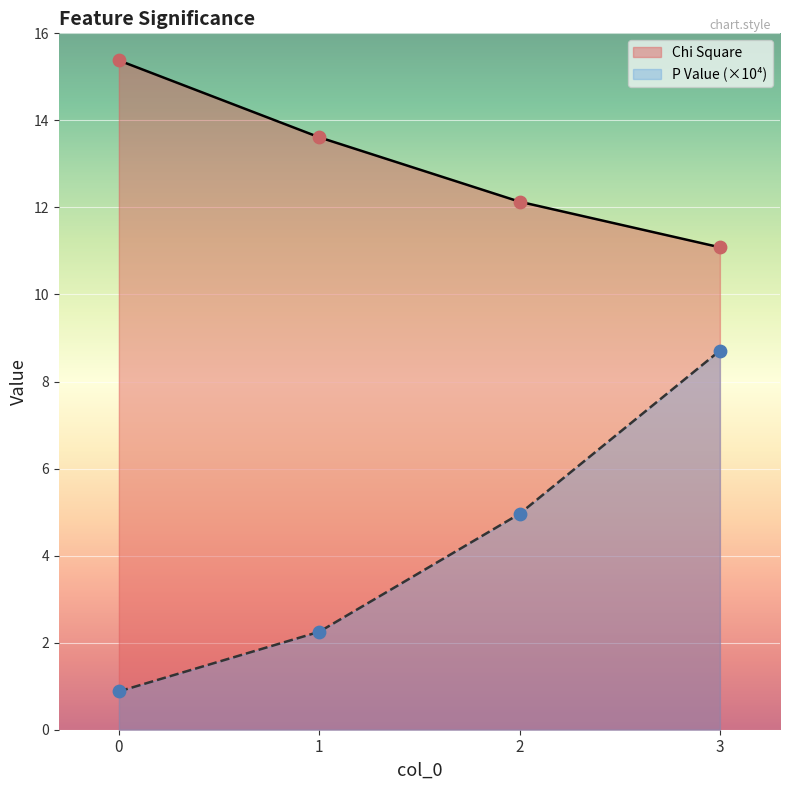

What are all the series names shown in the legend?

Chi Square, P Value (×10⁴)